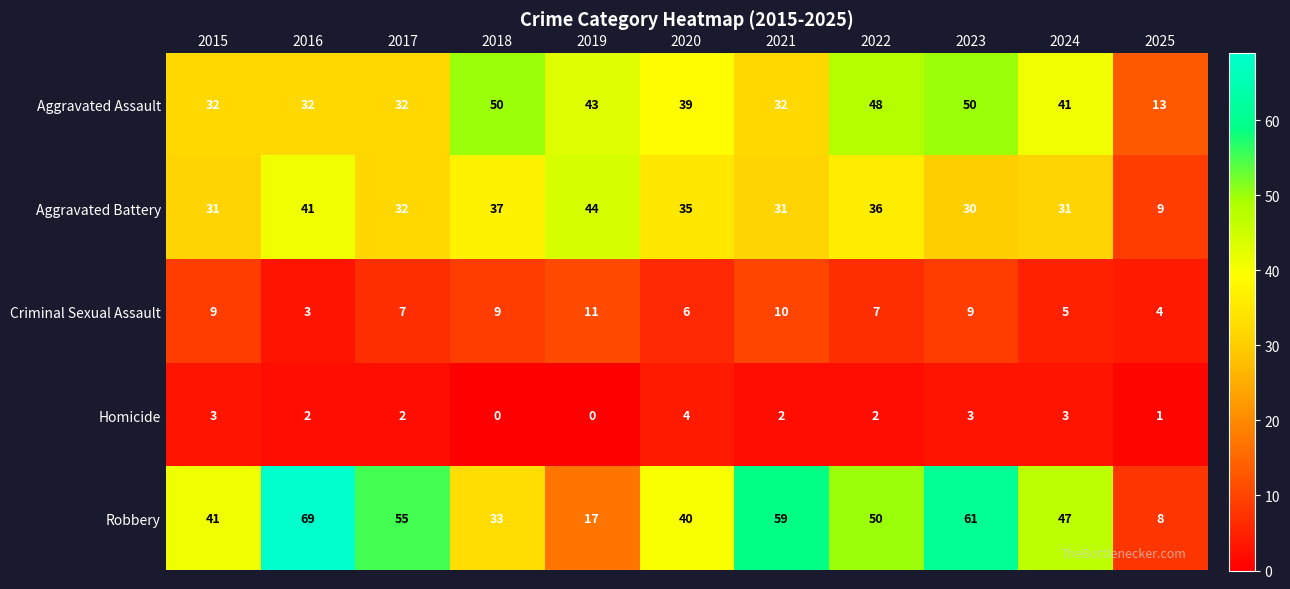

Count the Criminal Sexual Assault values in the range 5 to 9.

7